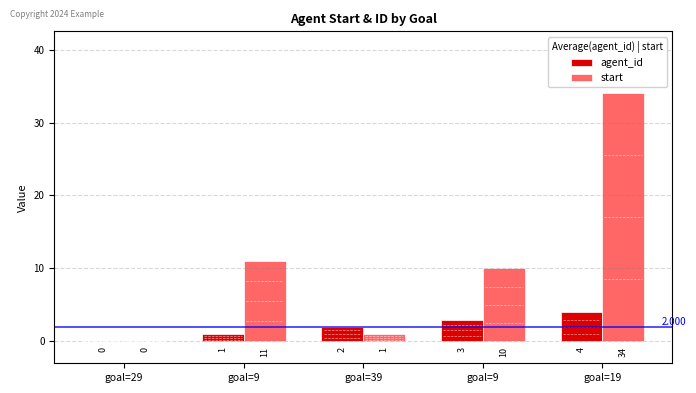

True or false: start has a value of 1 at goal=39.

True